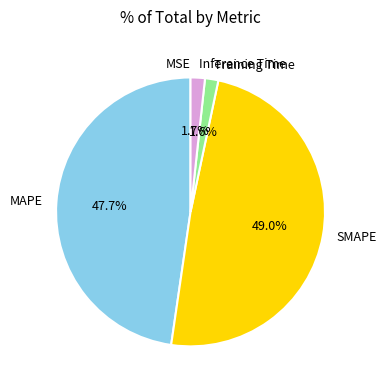

Which category has the biggest portion of the pie?

SMAPE